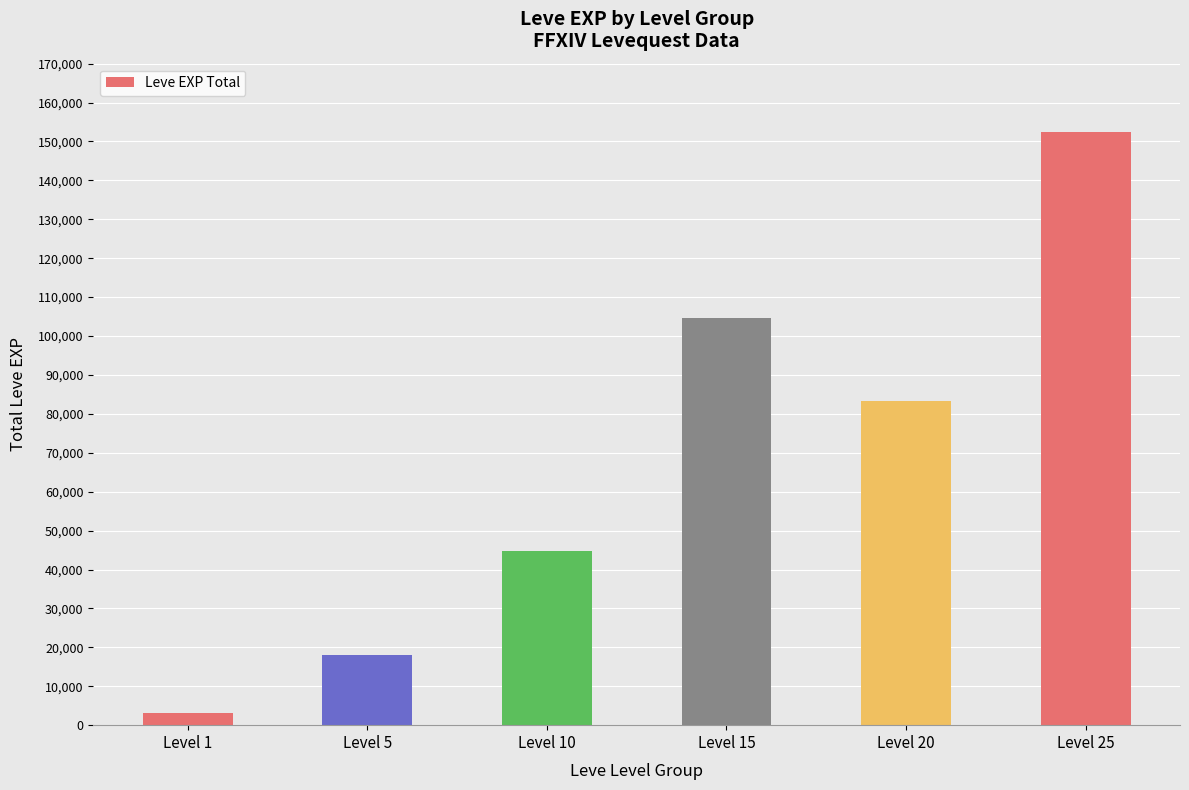

List the labels in order of value, largest first.

Level 25, Level 15, Level 20, Level 10, Level 5, Level 1